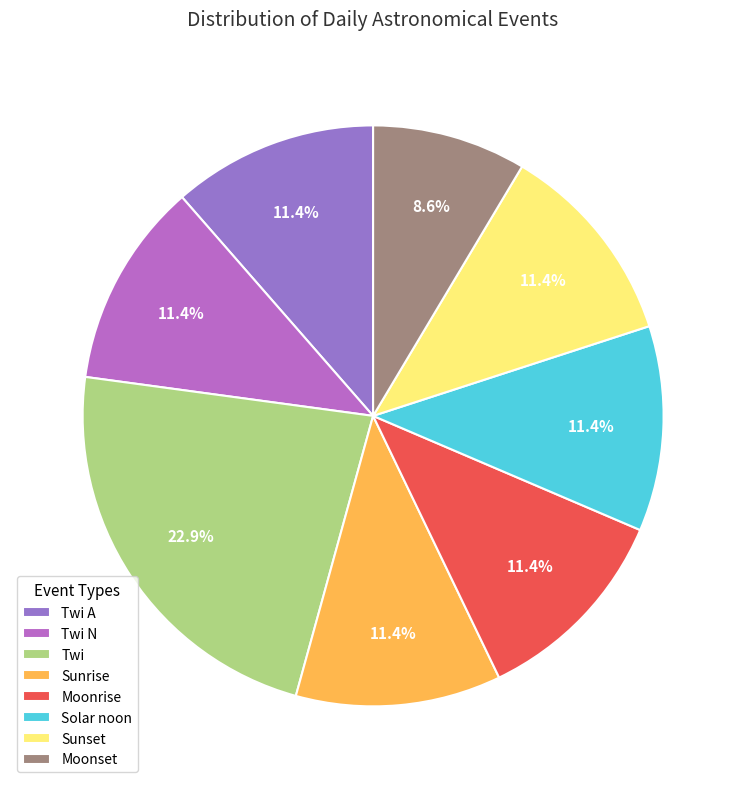

How many slices are in this pie chart?

8